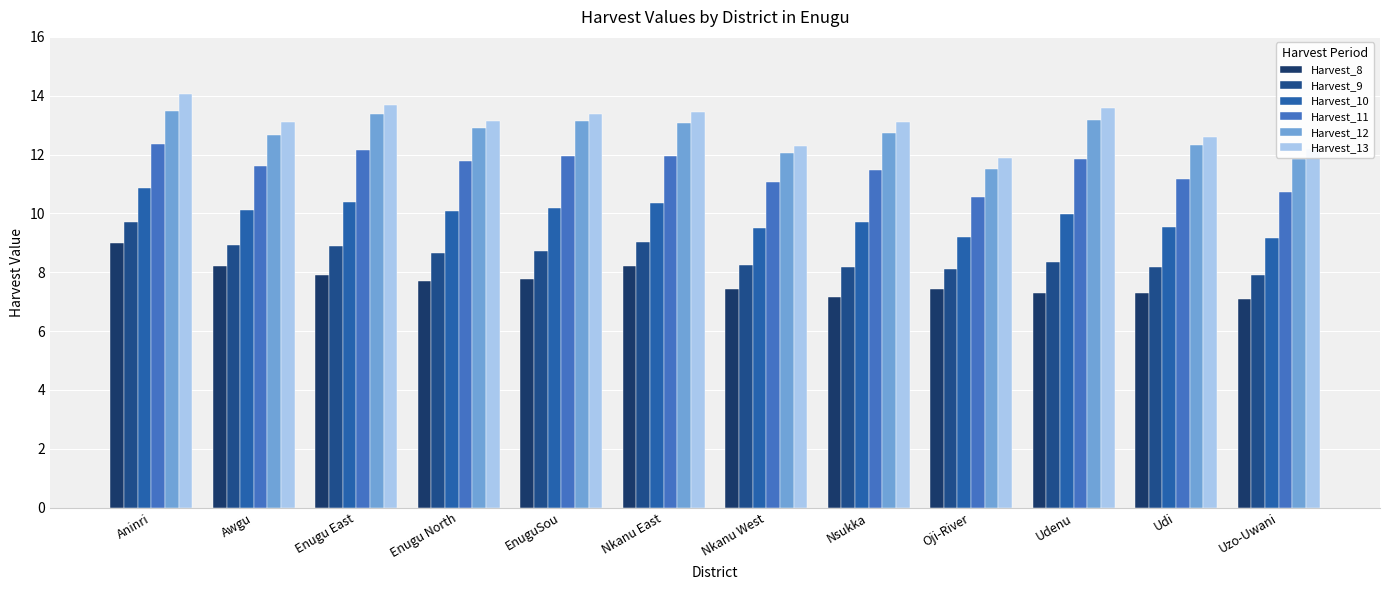

Reading left to right, extract all data points from this chart.

Harvest_8: Aninri=9.0	Awgu=8.2	Enugu East=7.9	Enugu North=7.7	EnuguSou=7.8	Nkanu East=8.2	Nkanu West=7.4	Nsukka=7.2	Oji-River=7.4	Udenu=7.3	Udi=7.3	Uzo-Uwani=7.1
Harvest_9: Aninri=9.7	Awgu=8.9	Enugu East=8.9	Enugu North=8.6	EnuguSou=8.7	Nkanu East=9.0	Nkanu West=8.2	Nsukka=8.2	Oji-River=8.1	Udenu=8.4	Udi=8.2	Uzo-Uwani=7.9
Harvest_10: Aninri=10.9	Awgu=10.1	Enugu East=10.4	Enugu North=10.1	EnuguSou=10.2	Nkanu East=10.3	Nkanu West=9.5	Nsukka=9.7	Oji-River=9.2	Udenu=10.0	Udi=9.5	Uzo-Uwani=9.2
Harvest_11: Aninri=12.4	Awgu=11.6	Enugu East=12.2	Enugu North=11.8	EnuguSou=12.0	Nkanu East=12.0	Nkanu West=11.1	Nsukka=11.5	Oji-River=10.6	Udenu=11.9	Udi=11.2	Uzo-Uwani=10.7
Harvest_12: Aninri=13.5	Awgu=12.7	Enugu East=13.4	Enugu North=12.9	EnuguSou=13.1	Nkanu East=13.1	Nkanu West=12.1	Nsukka=12.7	Oji-River=11.5	Udenu=13.2	Udi=12.3	Uzo-Uwani=11.8
Harvest_13: Aninri=14.1	Awgu=13.1	Enugu East=13.7	Enugu North=13.2	EnuguSou=13.4	Nkanu East=13.5	Nkanu West=12.3	Nsukka=13.1	Oji-River=11.9	Udenu=13.6	Udi=12.6	Uzo-Uwani=12.2